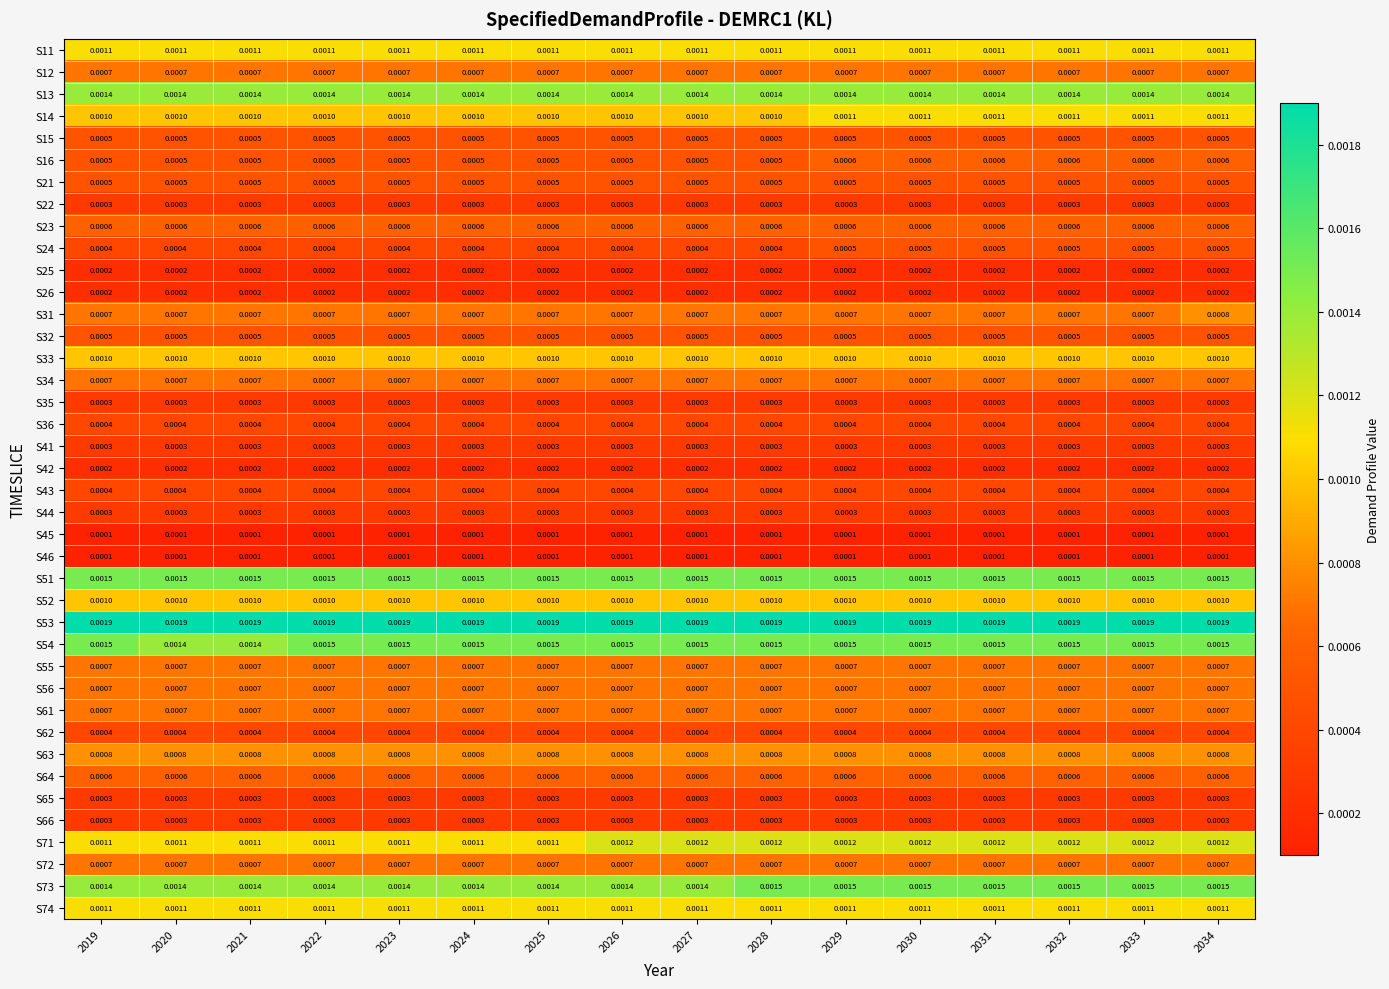

Count the number of categories in the chart.

16